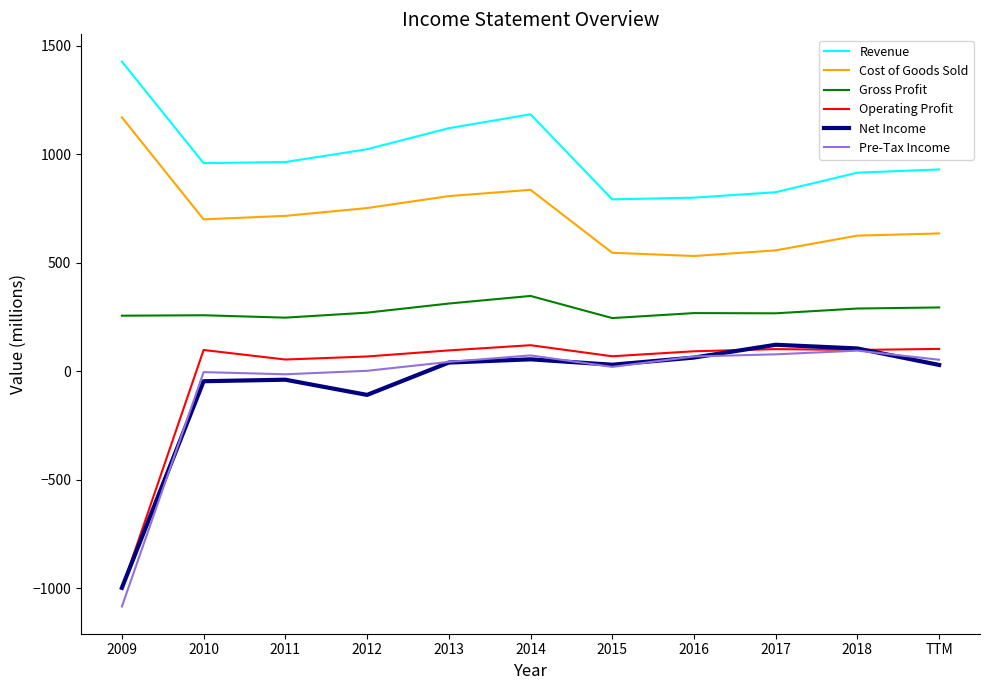

What is the difference between the Net Income values at 2010 and 2013?

86